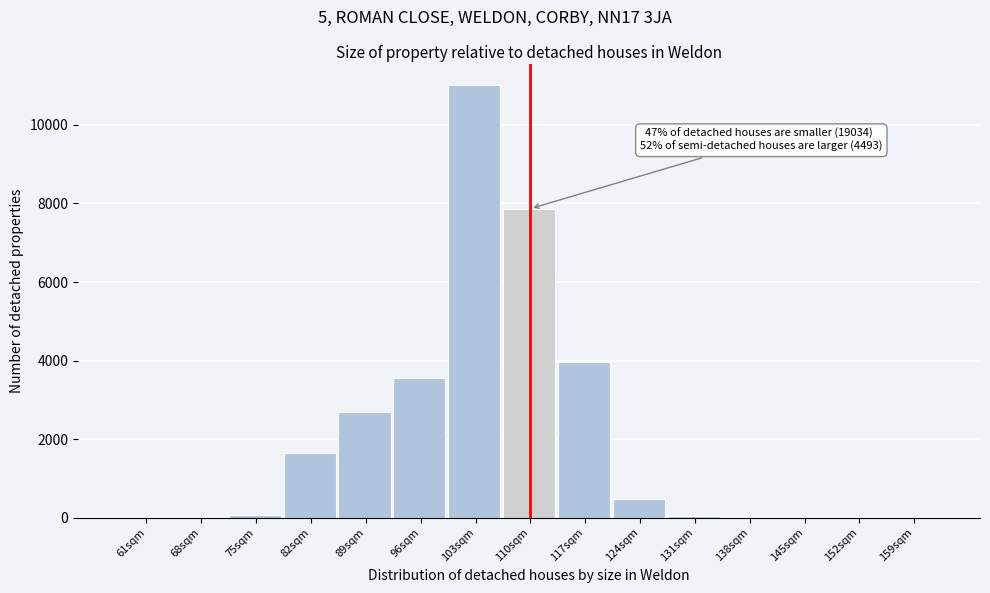

At which label is the value closest to 5507?

117sqm